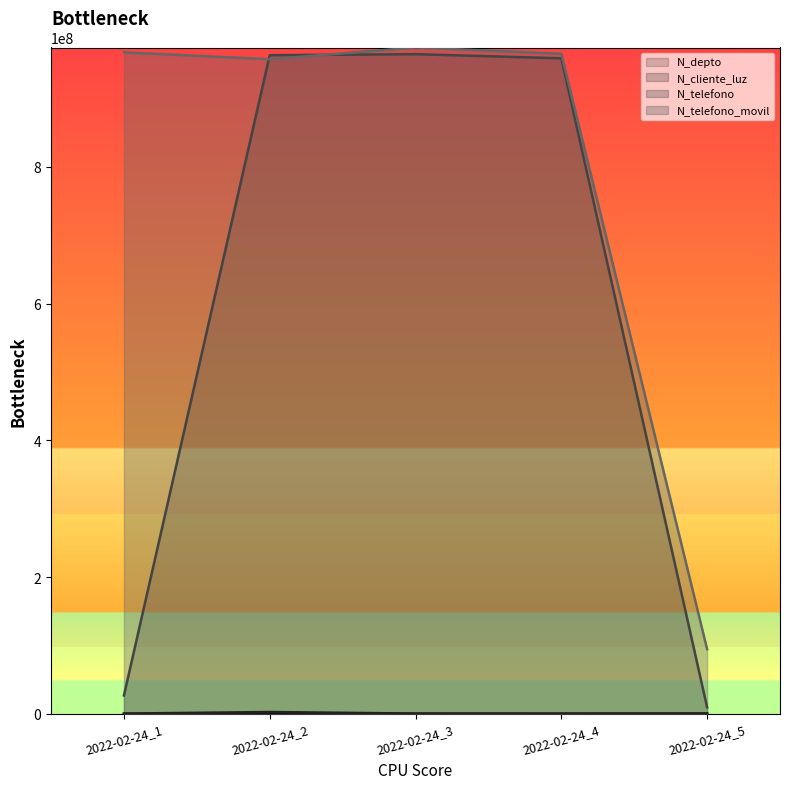

True or false: N_telefono has more than 1 interior local peaks.

False